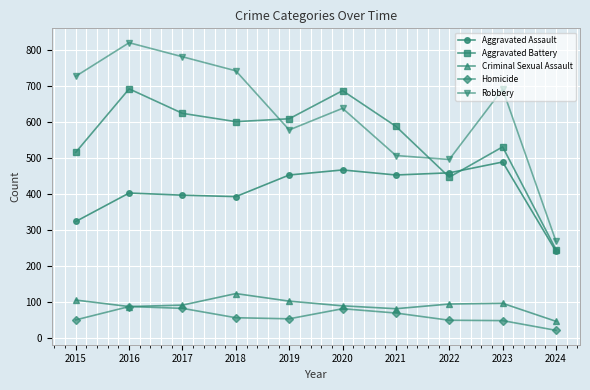

Which category has the lowest value in the Homicide series?

2024